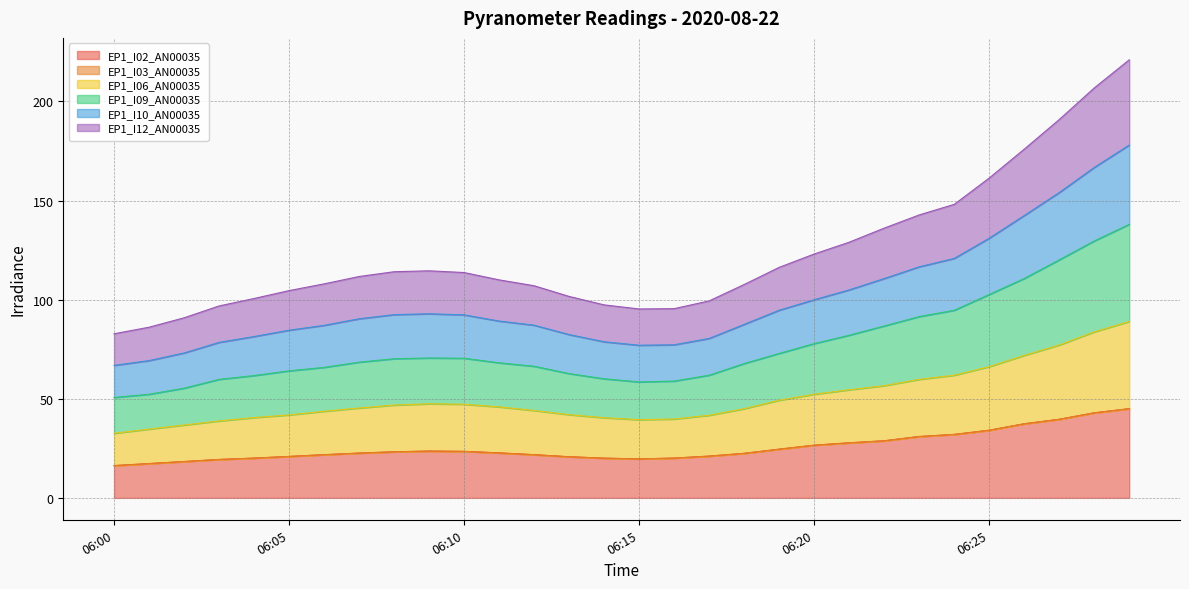

What is the spread (max minus min) of values at 06:14?

77.3